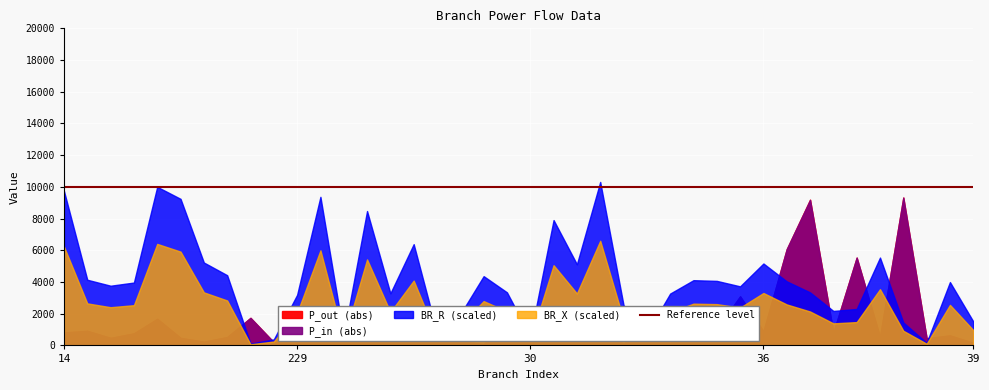

At which category does BR_X reach its first local valley?

15